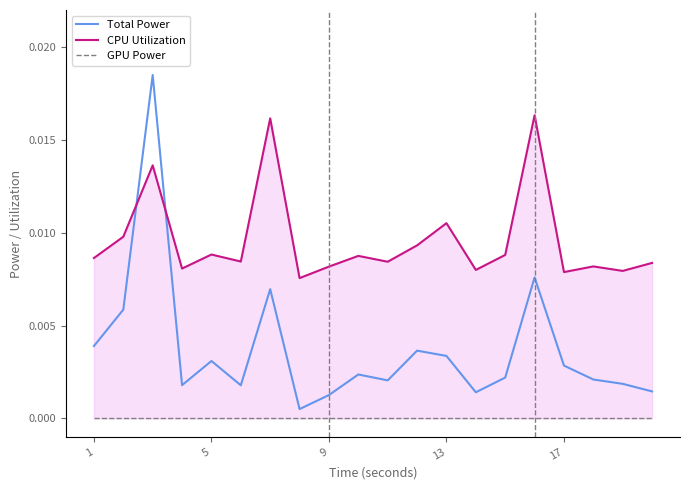

Does the chart have visible grid lines?

No